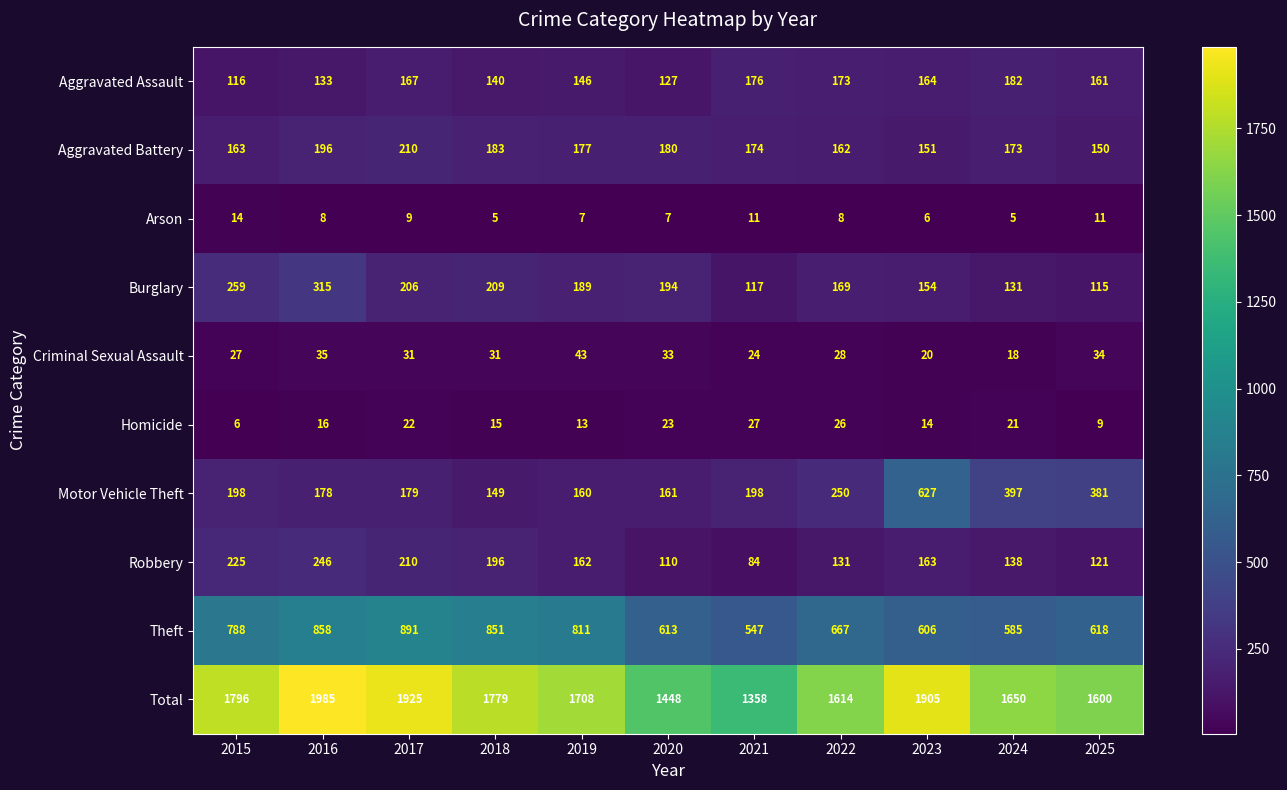

Between 2022 and 2024, which series saw the biggest shift?

Motor Vehicle Theft